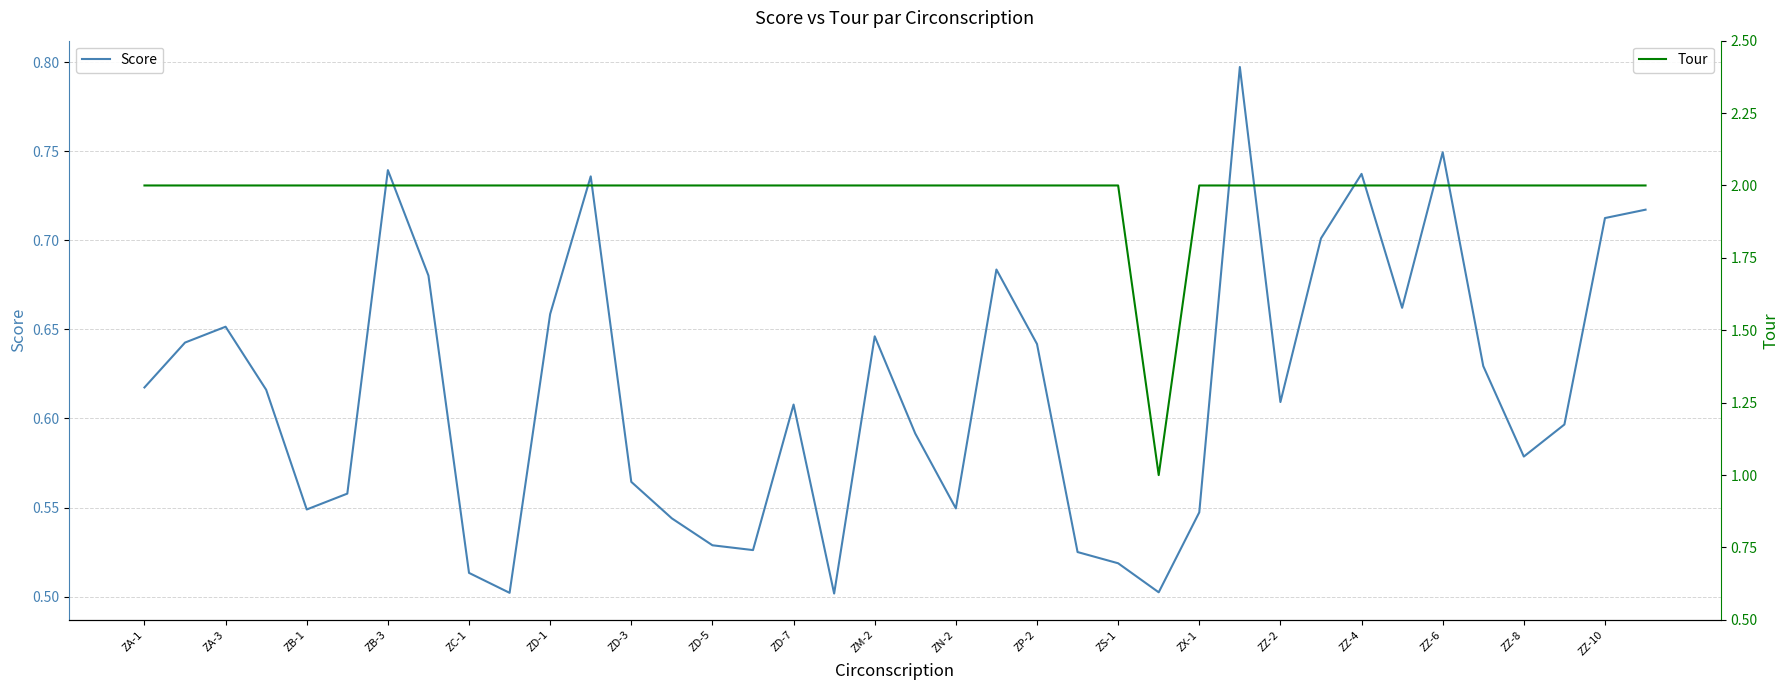

What is the maximum value for Score?

0.8